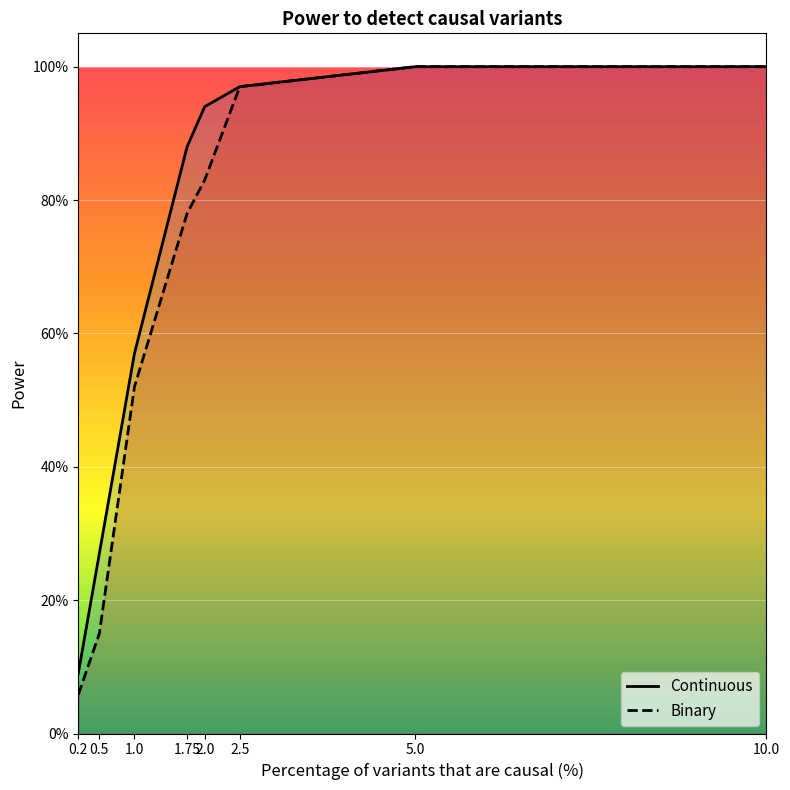

Between 2.5 and 1.75, which is larger?

2.5